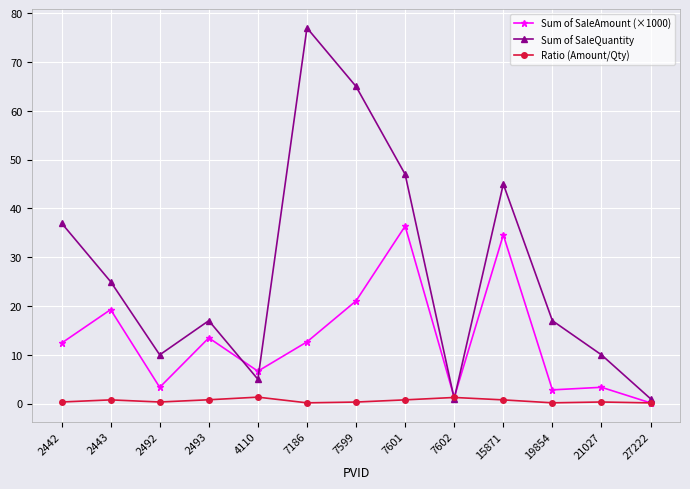

At which category is the sum across all series the highest?

7186